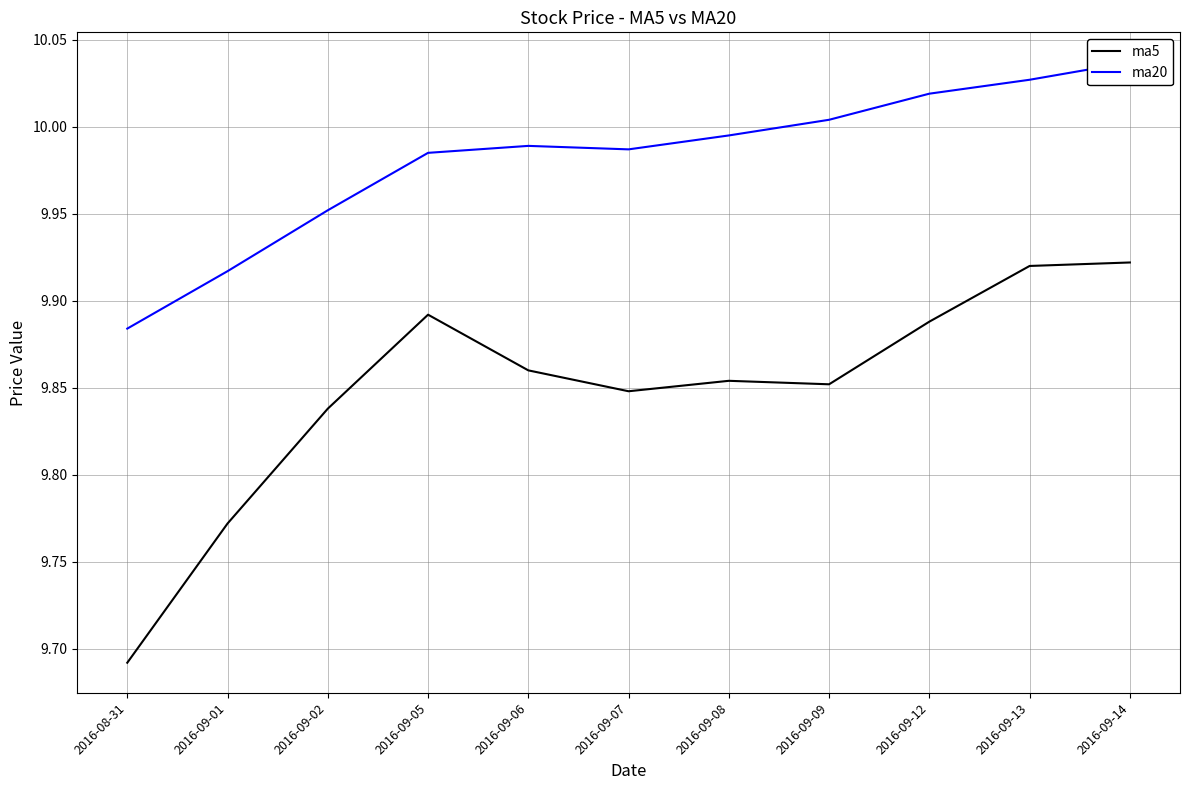

At which category does the chart reach its peak across all series?

2016-09-14